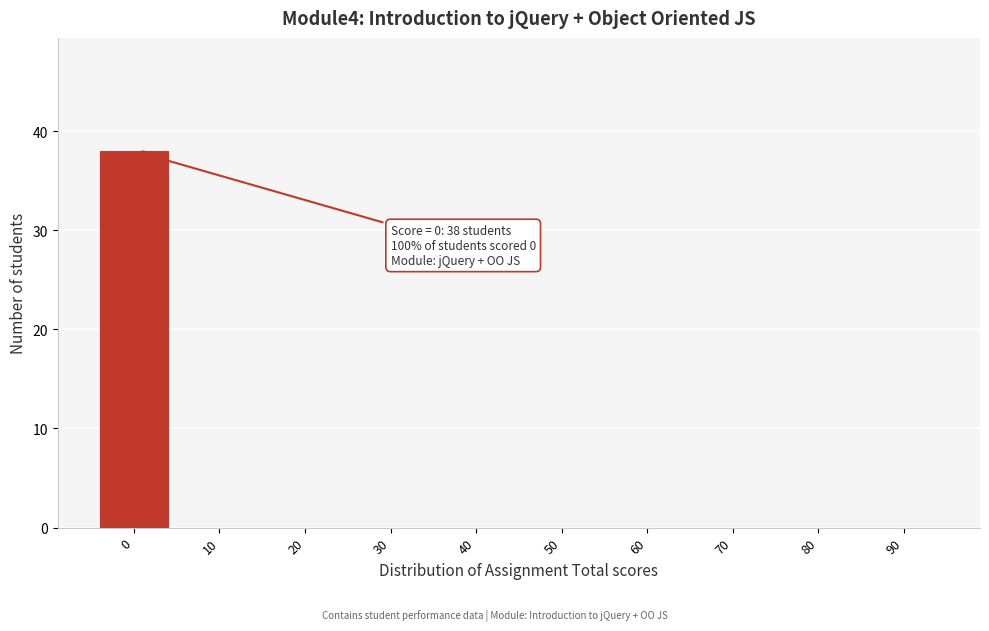

Reading left to right, extract all data points from this chart.

0=38	10=0	20=0	30=0	40=0	50=0	60=0	70=0	80=0	90=0